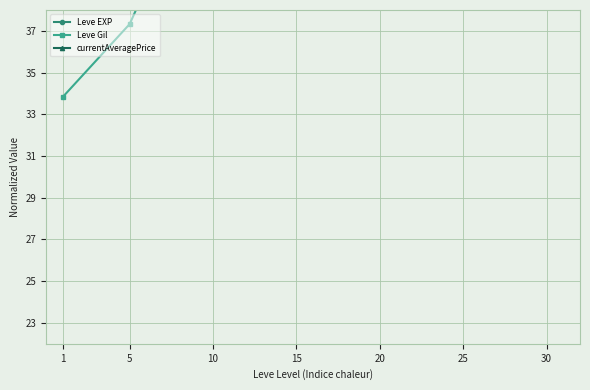

Which series changed the most between 1 and 25?

Leve Gil